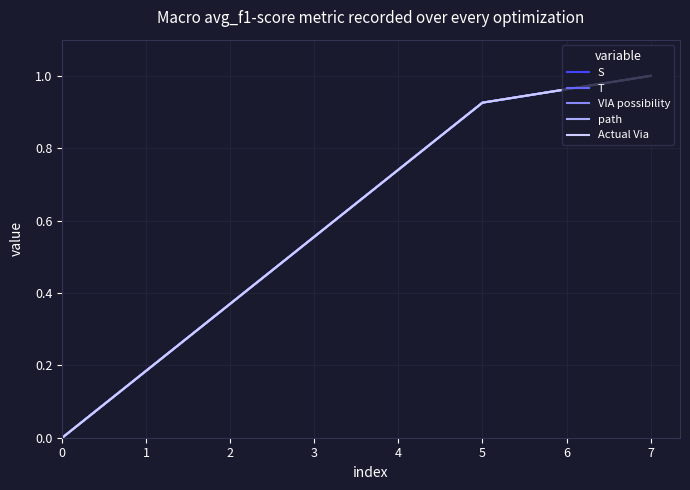

Does the chart have visible grid lines?

Yes